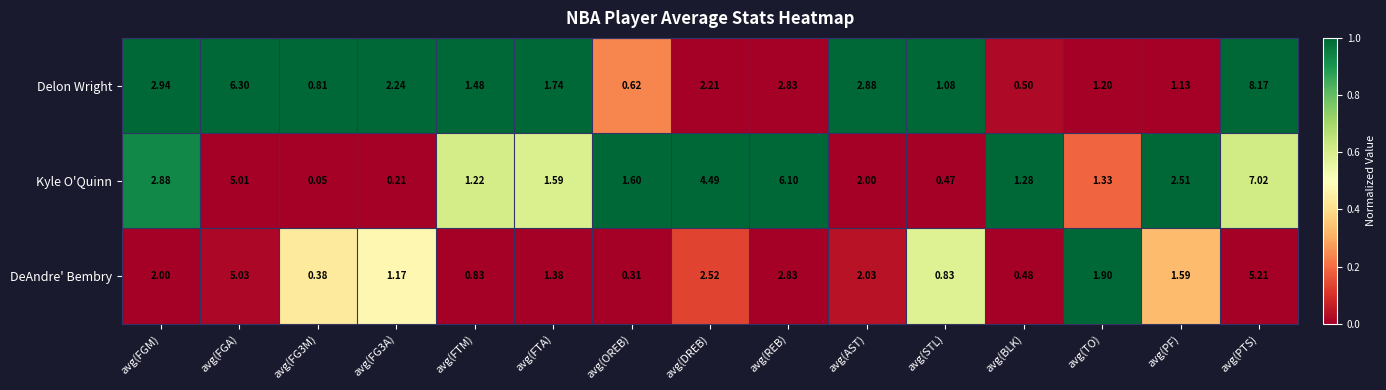

Which series has the largest range (max minus min)?

Delon Wright